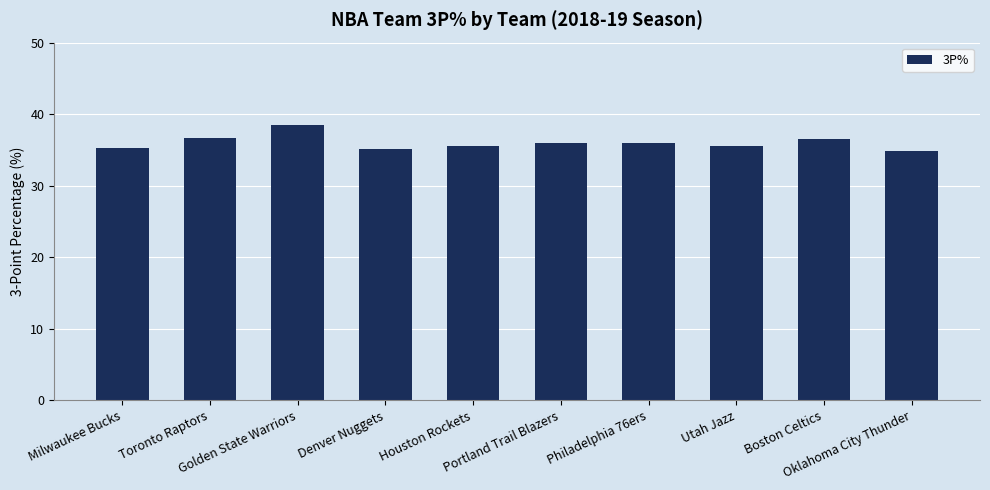

What position from the left is Utah Jazz?

8